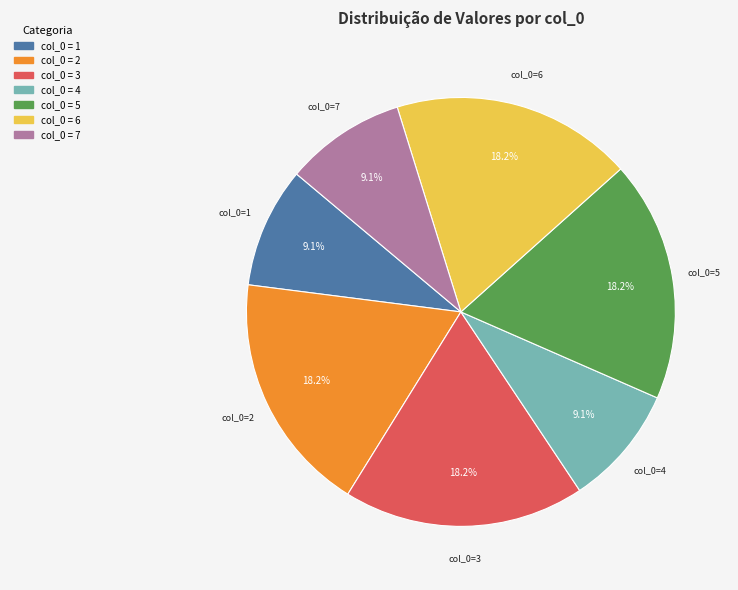

Is there any slice that represents more than half of the pie?

No